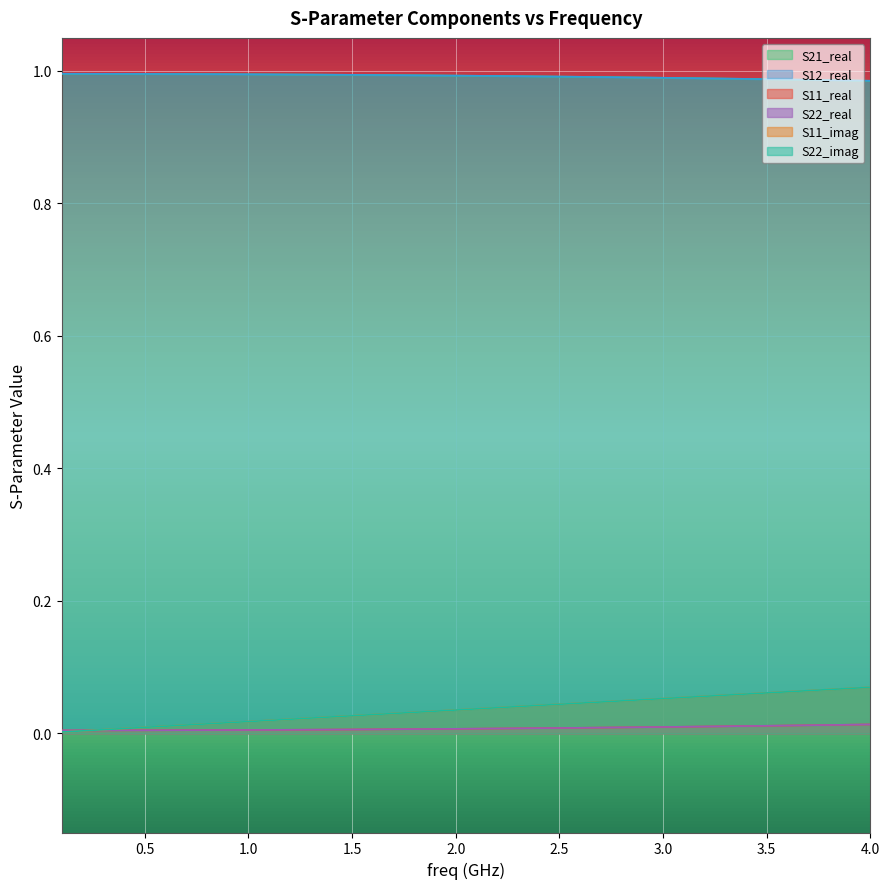

Does the chart display data point markers on the line(s)?

No